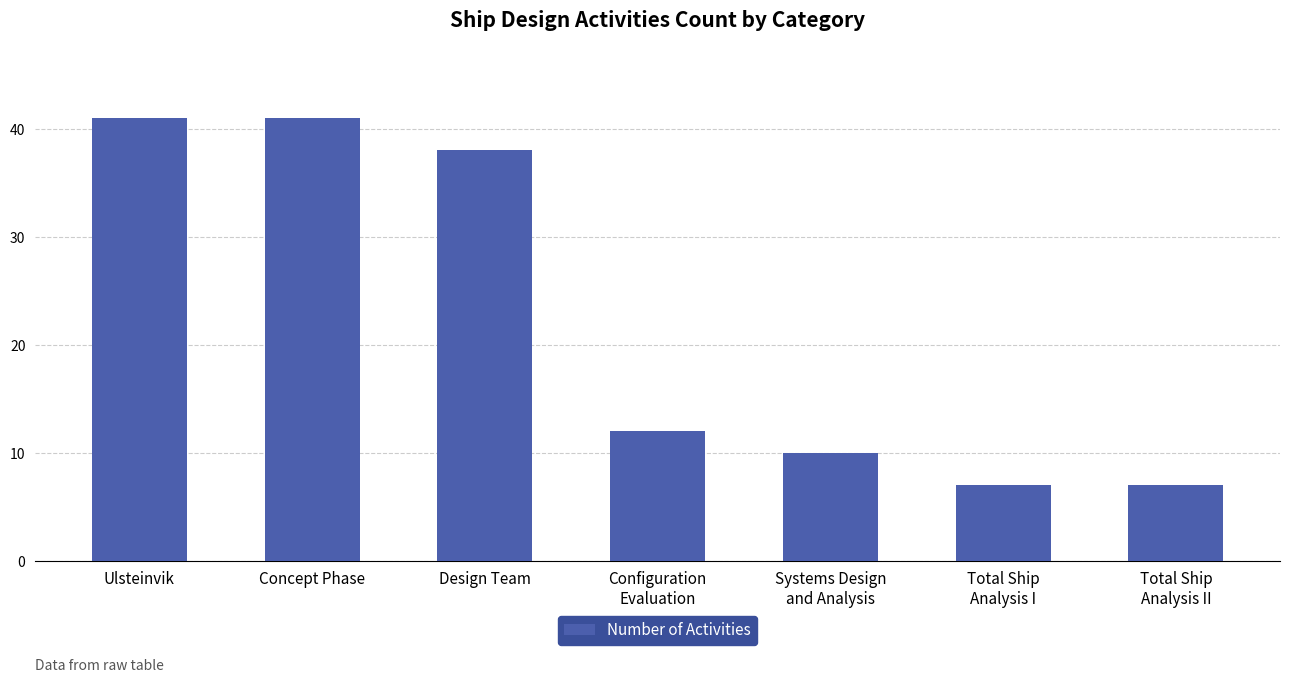

How many data points are less than 12?

3